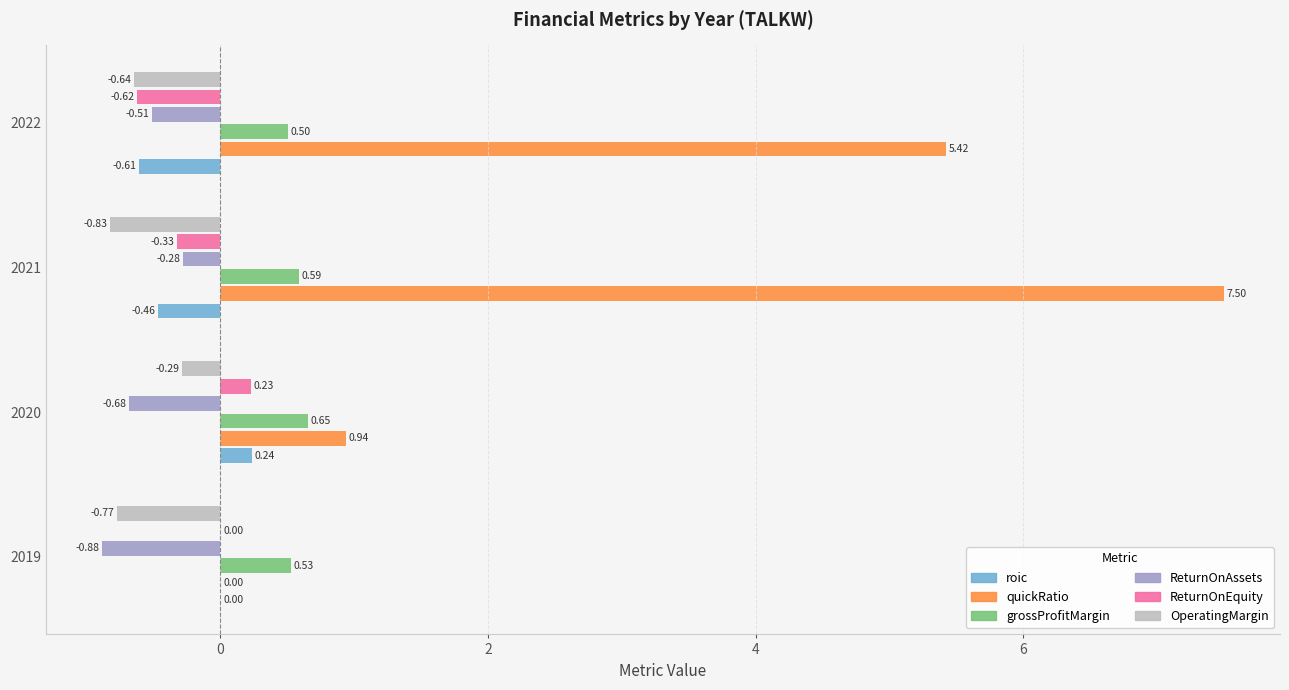

At which label is ReturnOnAssets closest to 0?

2021